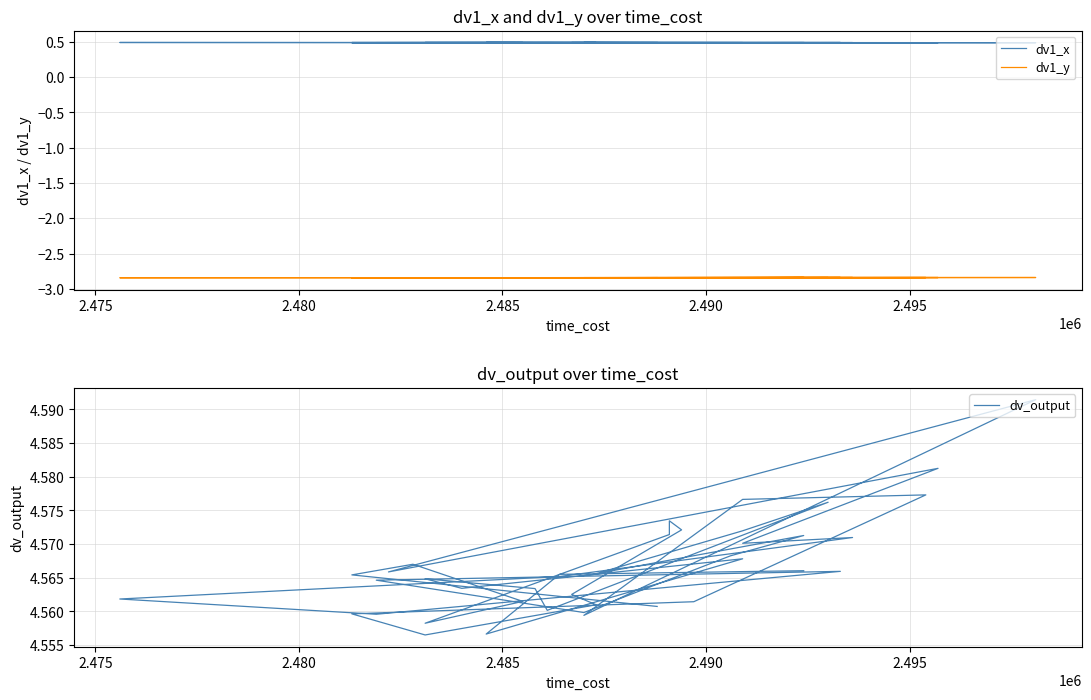

Is the value of dv1_x at 7 greater than the value of dv1_y at 34?

Yes